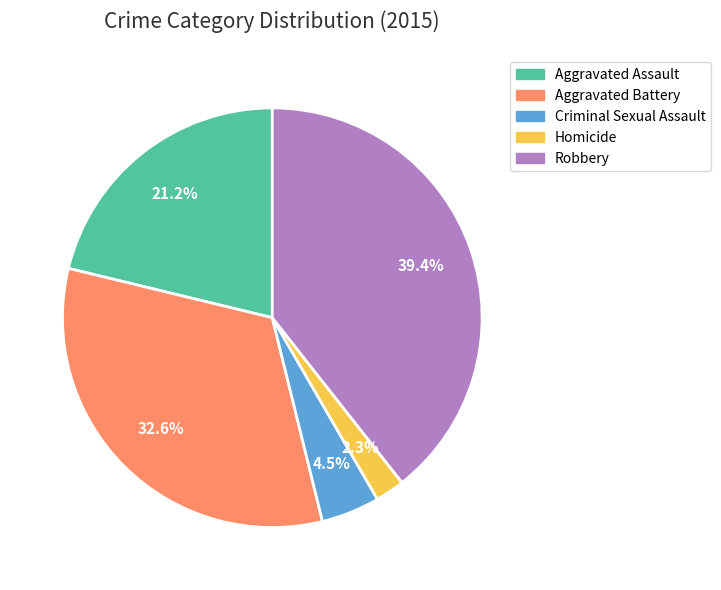

Is Homicide the majority of the pie?

No